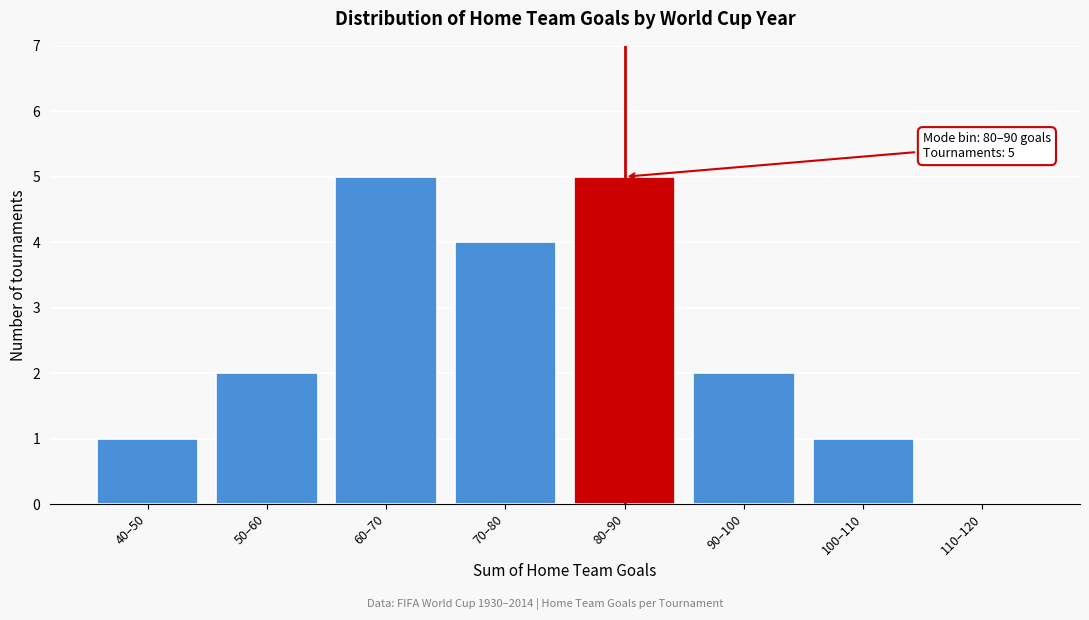

Reading left to right, list all the values displayed in this chart.

40–50=1	50–60=2	60–70=5	70–80=4	80–90=5	90–100=2	100–110=1	110–120=0